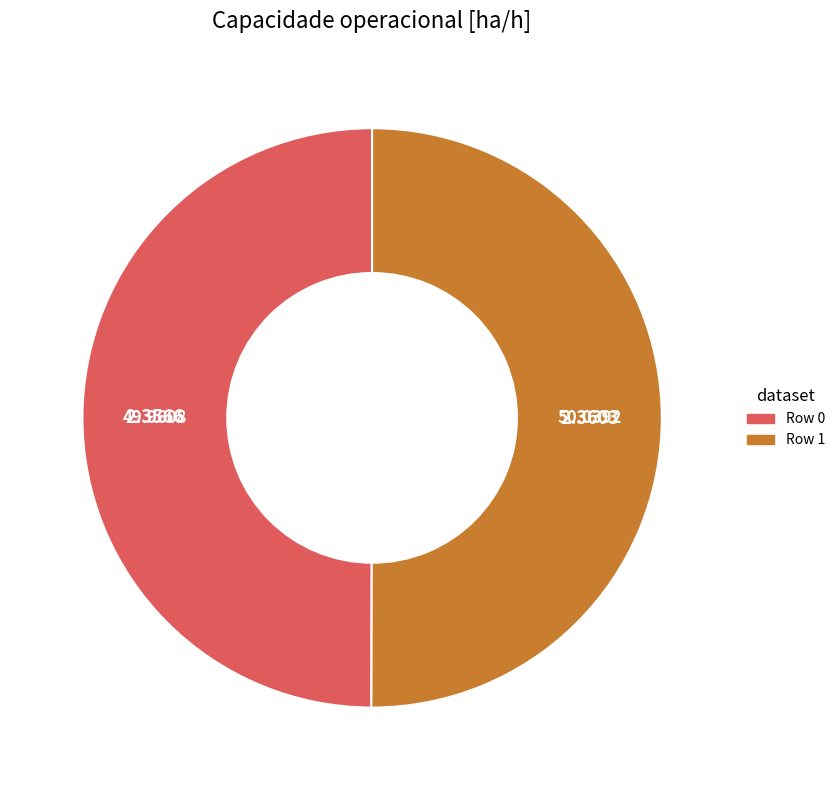

What is the ratio of the value at Row 0 to the value at Row 1?

1.0